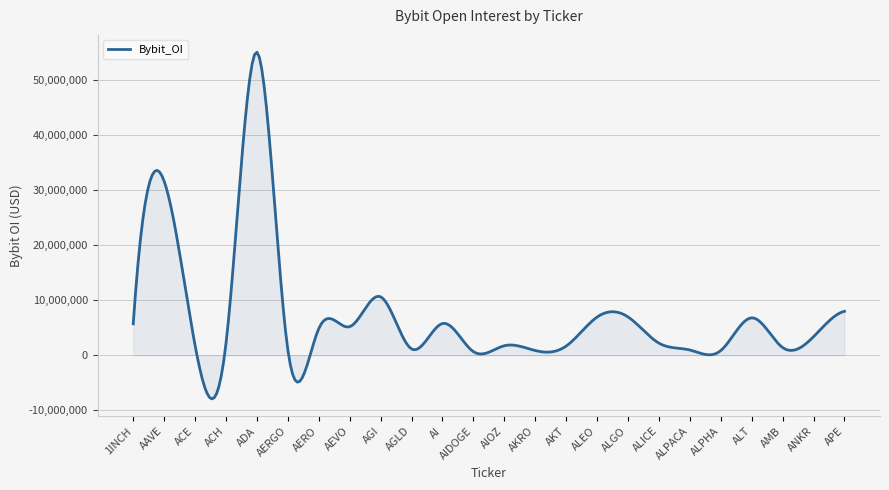

What is the smallest value displayed?

-7929285.0